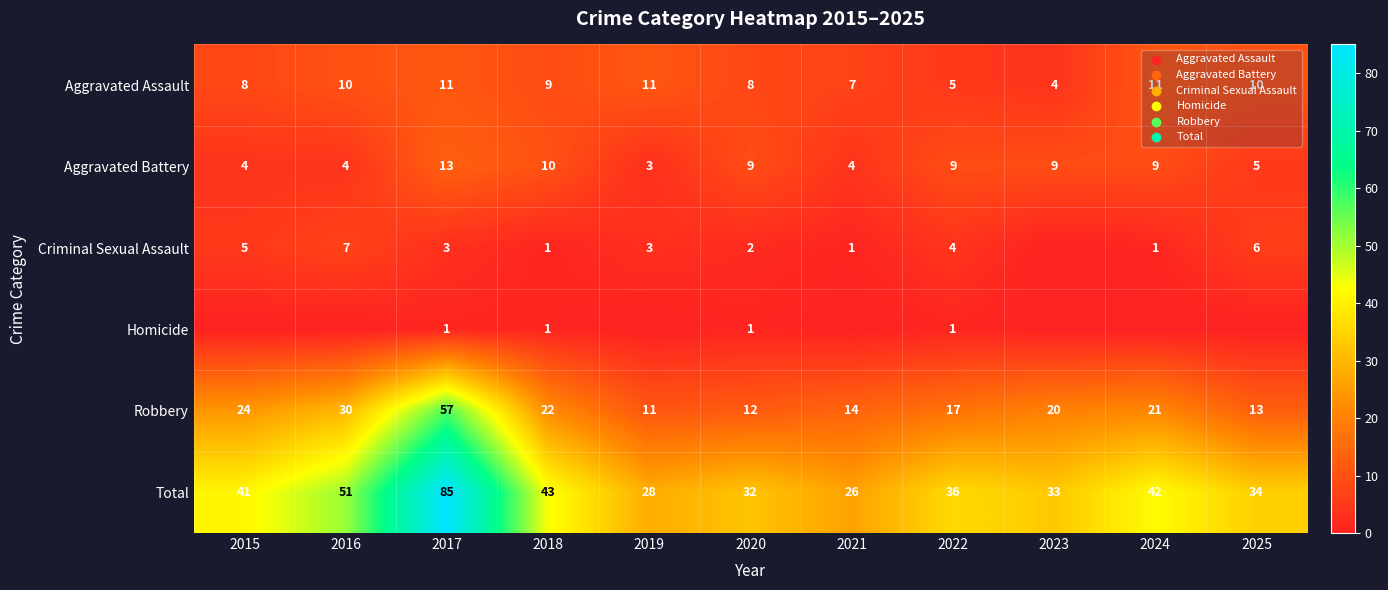

Is the value of Robbery at 2018 greater than the value of Criminal Sexual Assault at 2020?

Yes